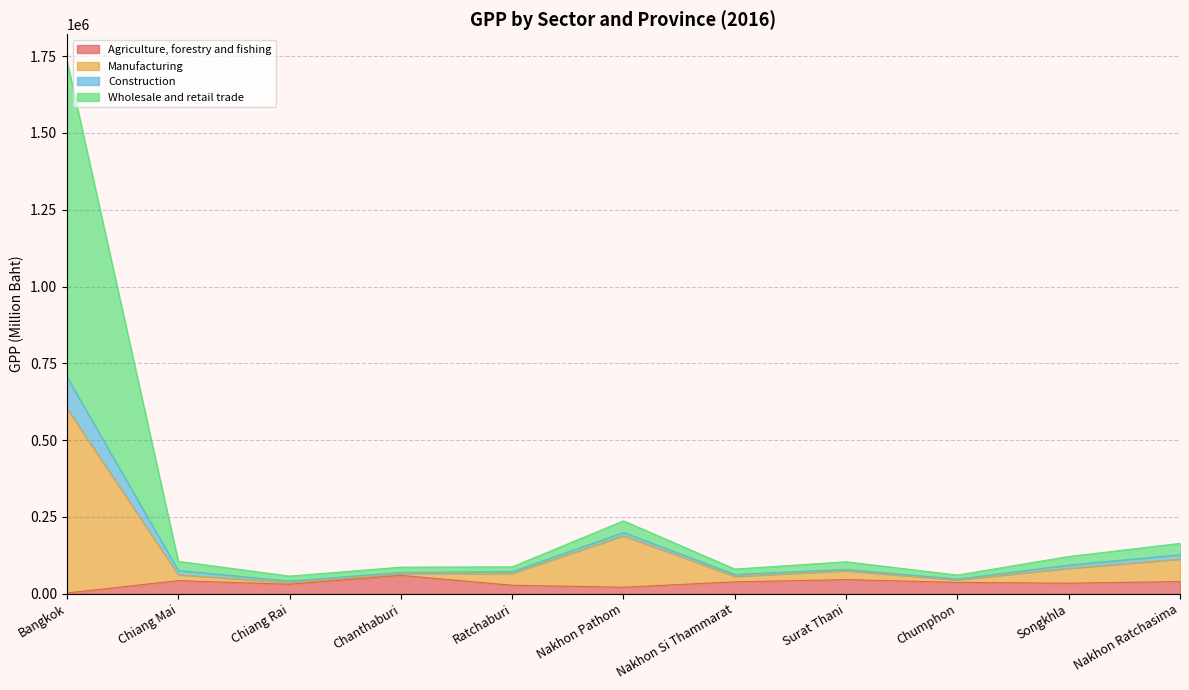

At which category is the sum across all series the highest?

Bangkok